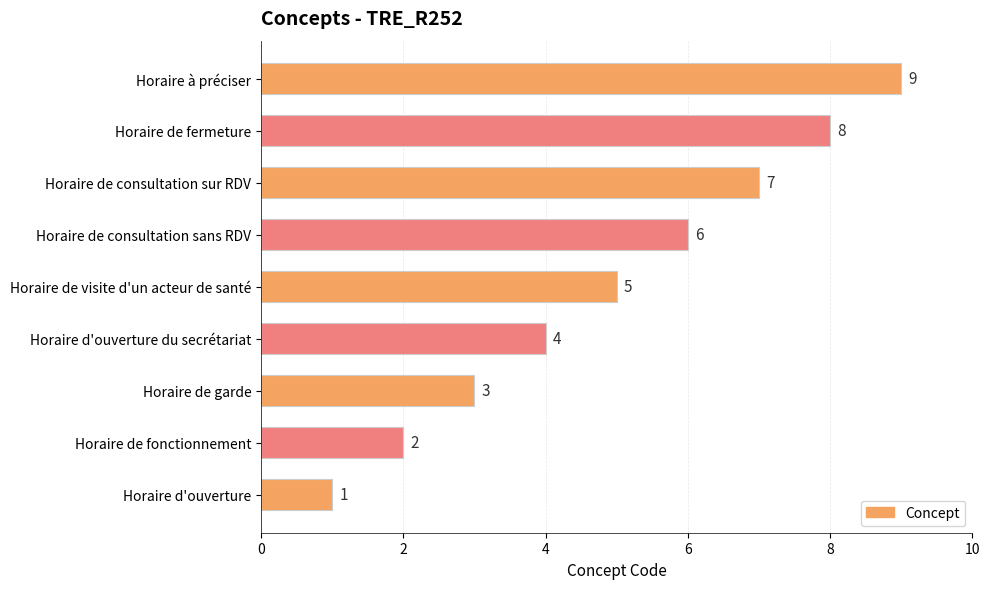

Rank the categories by value from highest to lowest.

Horaire à préciser, Horaire de fermeture, Horaire de consultation sur RDV, Horaire de consultation sans RDV, Horaire de visite d'un acteur de santé, Horaire d'ouverture du secrétariat, Horaire de garde, Horaire de fonctionnement, Horaire d'ouverture